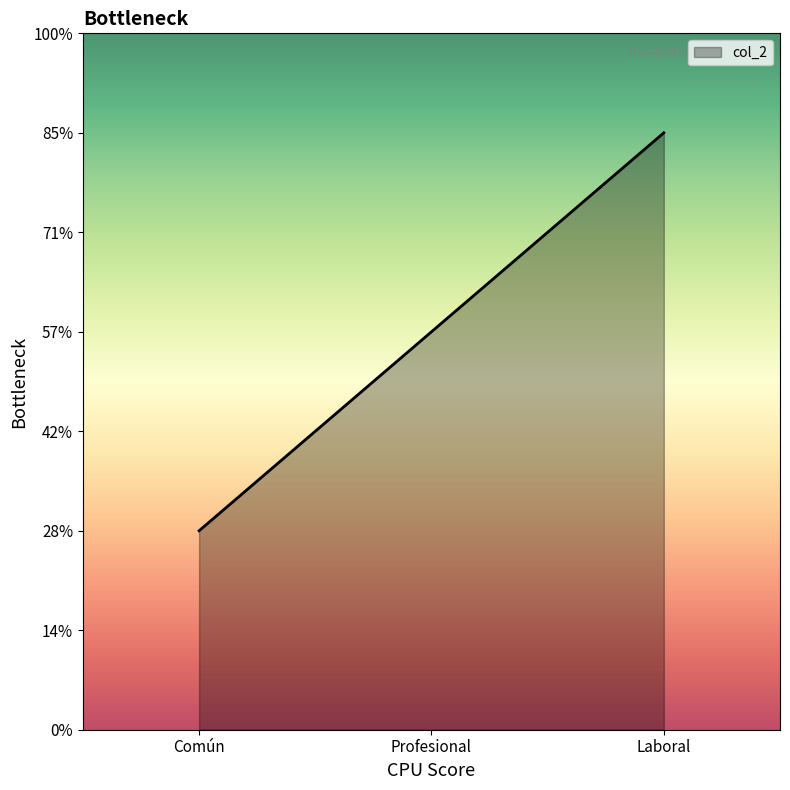

Rank the categories by value from lowest to highest.

Común, Profesional, Laboral